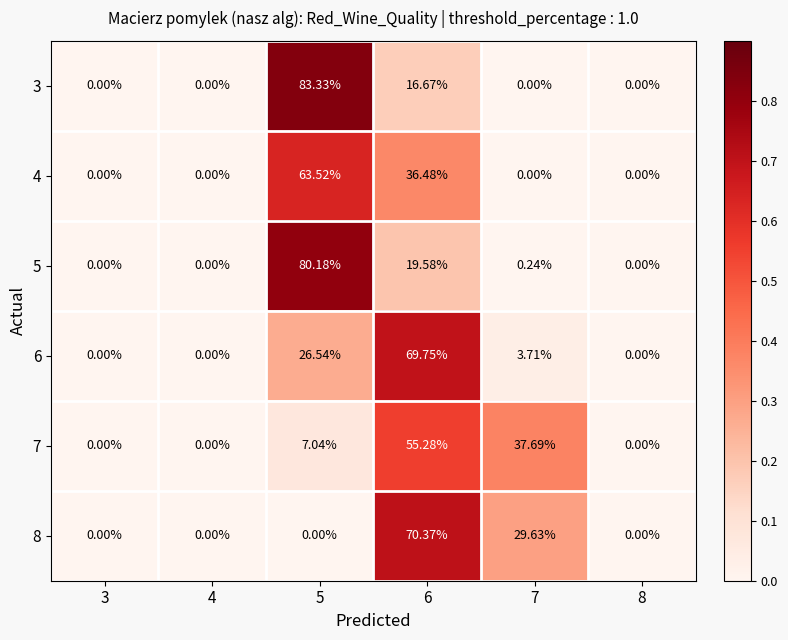

Reading left to right, transcribe all the data shown in this chart.

3: 3=0.0	4=0.0	5=83.3	6=16.7	7=0.0	8=0.0
4: 3=0.0	4=0.0	5=63.5	6=36.5	7=0.0	8=0.0
5: 3=0.0	4=0.0	5=80.2	6=19.6	7=0.2	8=0.0
6: 3=0.0	4=0.0	5=26.5	6=69.8	7=3.7	8=0.0
7: 3=0.0	4=0.0	5=7.0	6=55.3	7=37.7	8=0.0
8: 3=0.0	4=0.0	5=0.0	6=70.4	7=29.6	8=0.0